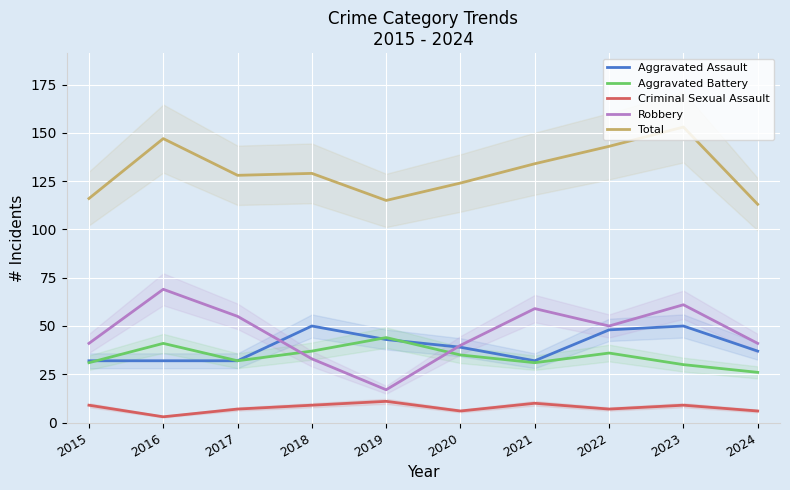

What value does the Total series have at 2019, to the nearest 5?

115